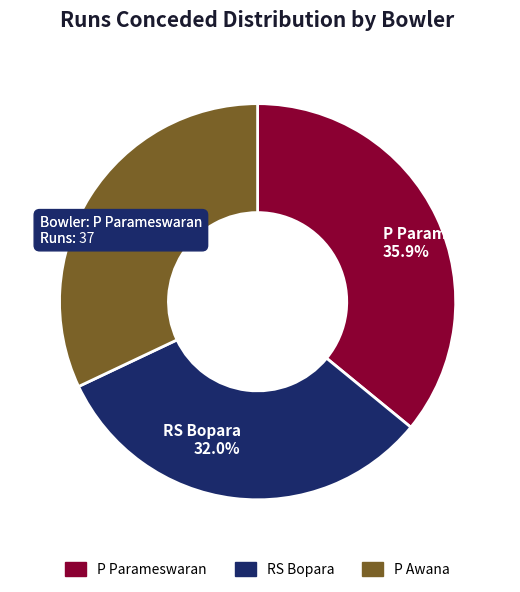

Which category has the biggest portion of the pie?

P Parameswaran